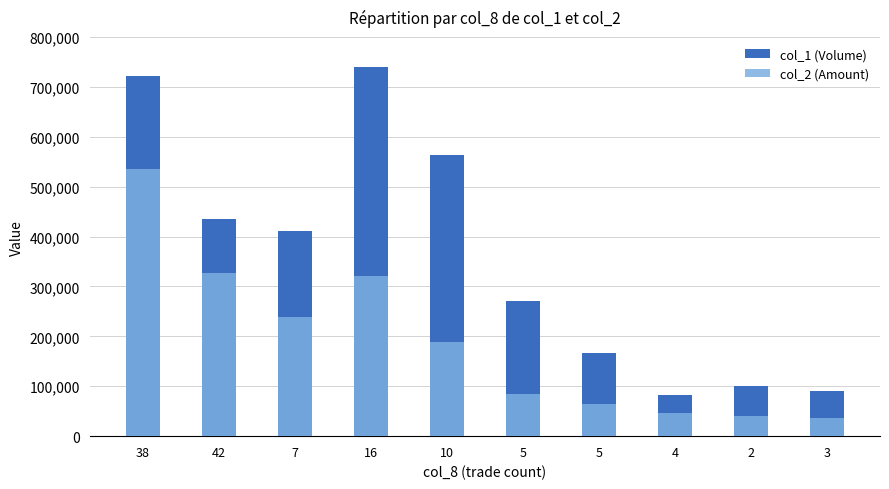

What is the sum of the col_1 (Volume) values at 10 and 16?

1303000